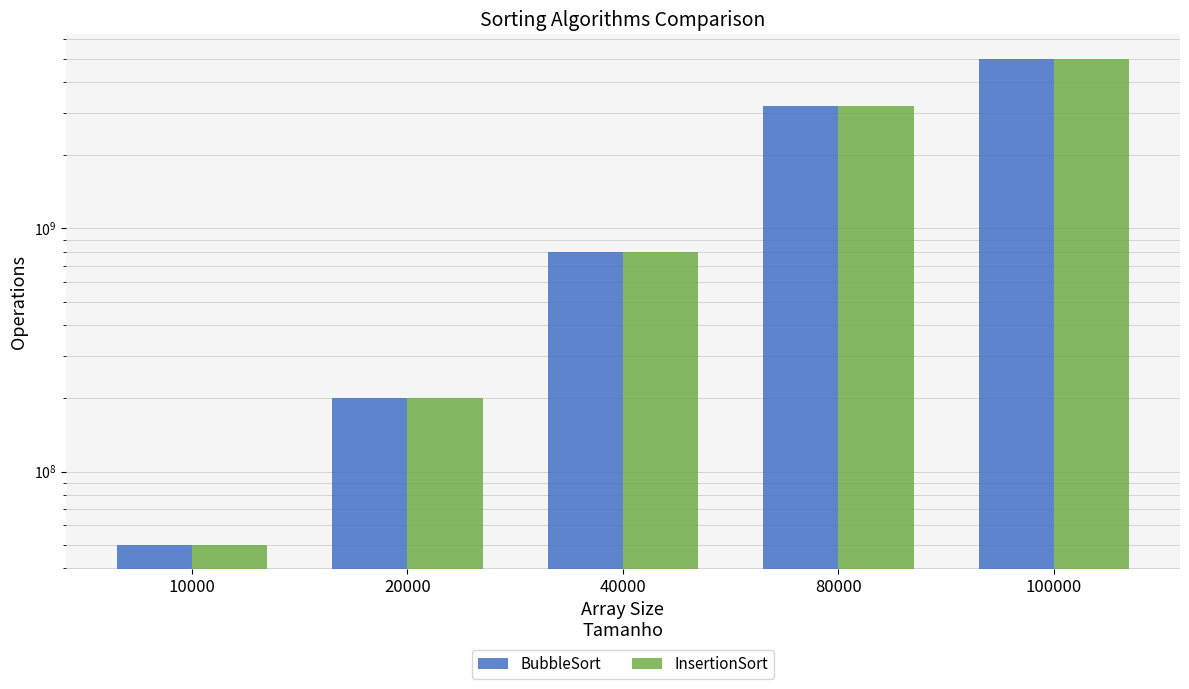

Are the bars grouped side by side (vs. stacked)?

Yes